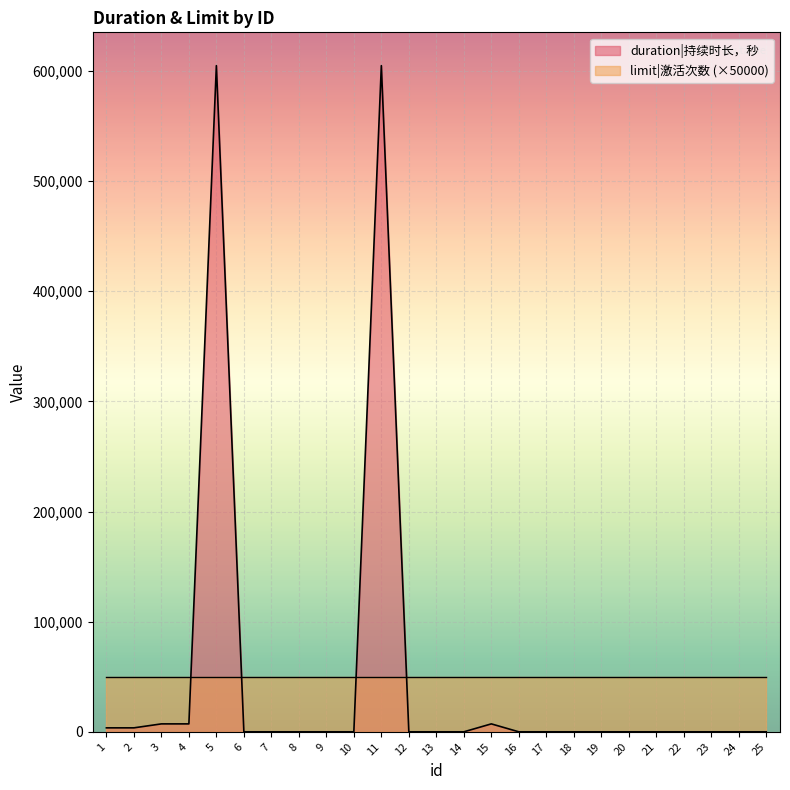

What is the change in value from 4 to 13?

-7200